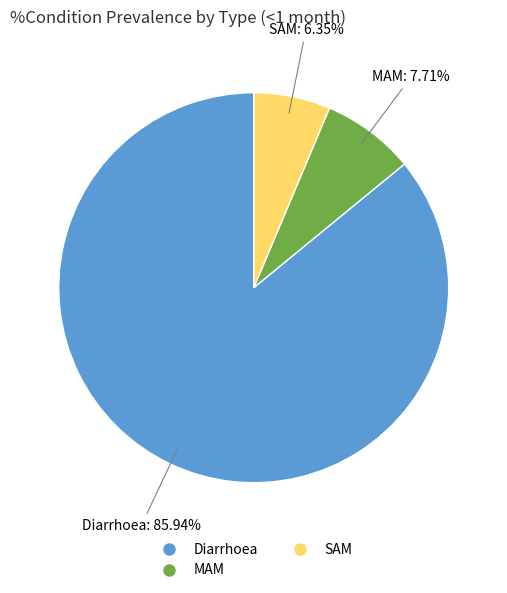

What percentage is the Diarrhoea slice, to the nearest percent?

86%